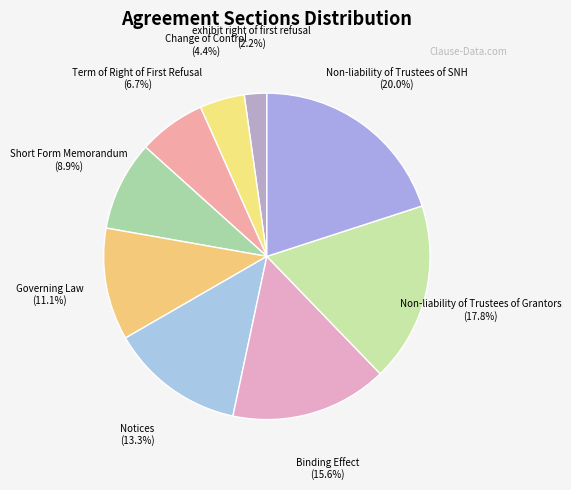

Is there a majority slice in this chart?

No